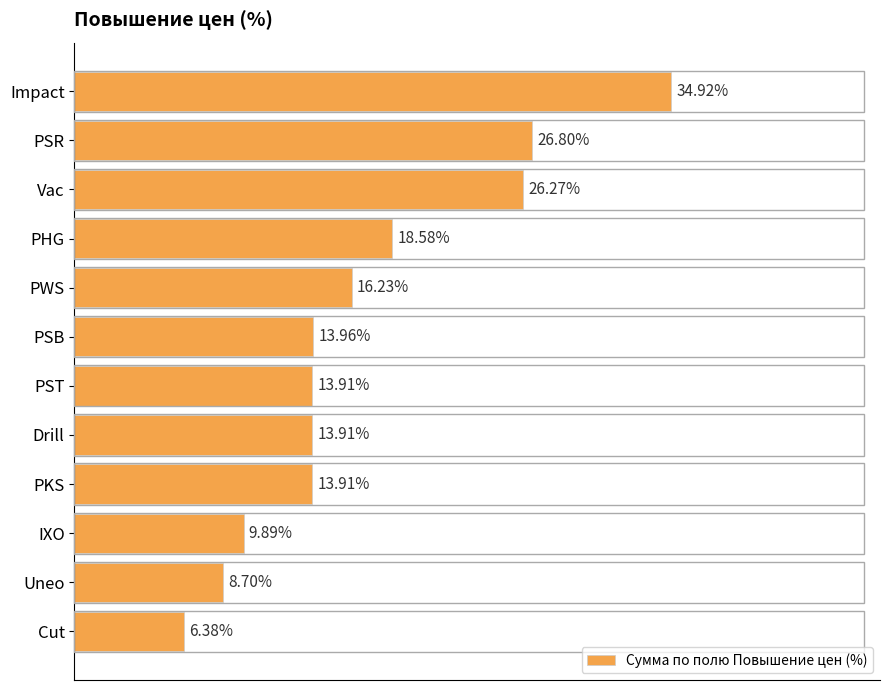

Does the chart contain any negative values?

No